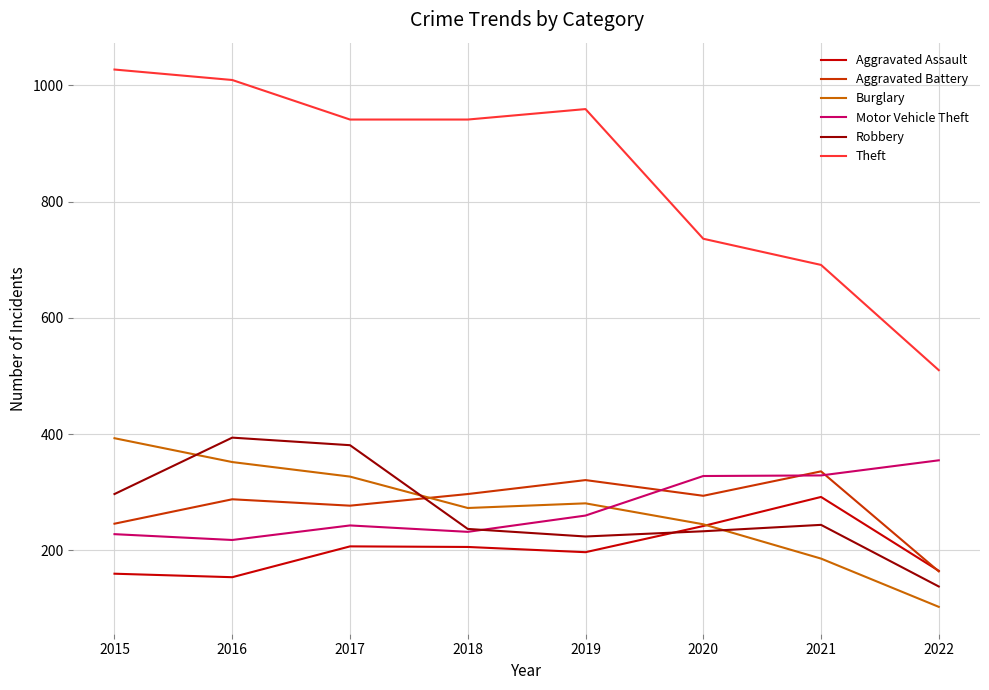

Where is the first local maximum for Burglary?

2019